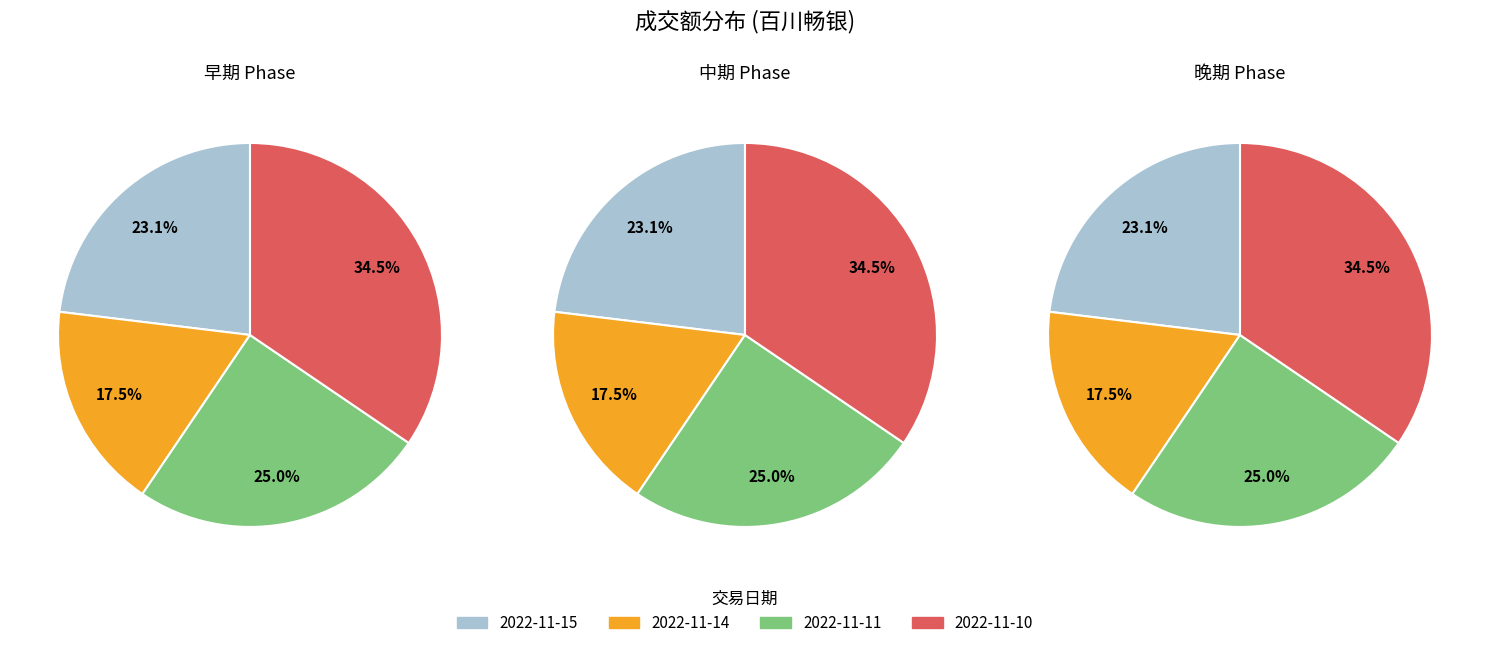

Rank the categories by value from highest to lowest.

2022-11-10, 2022-11-11, 2022-11-15, 2022-11-14